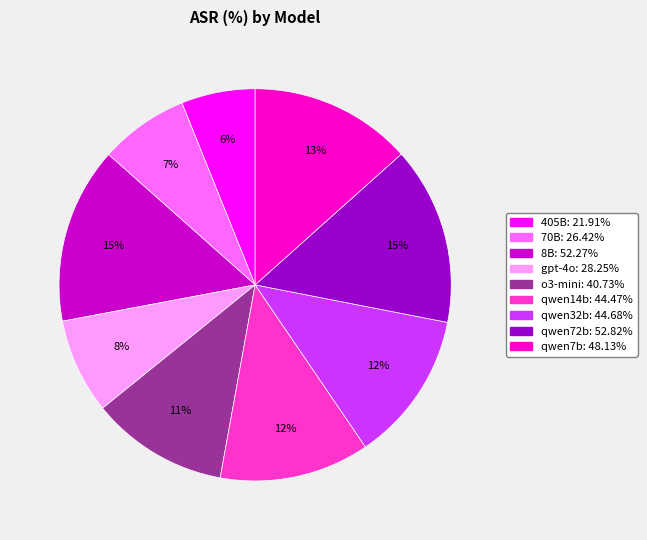

To the nearest percent, what is the average slice percentage?

11%